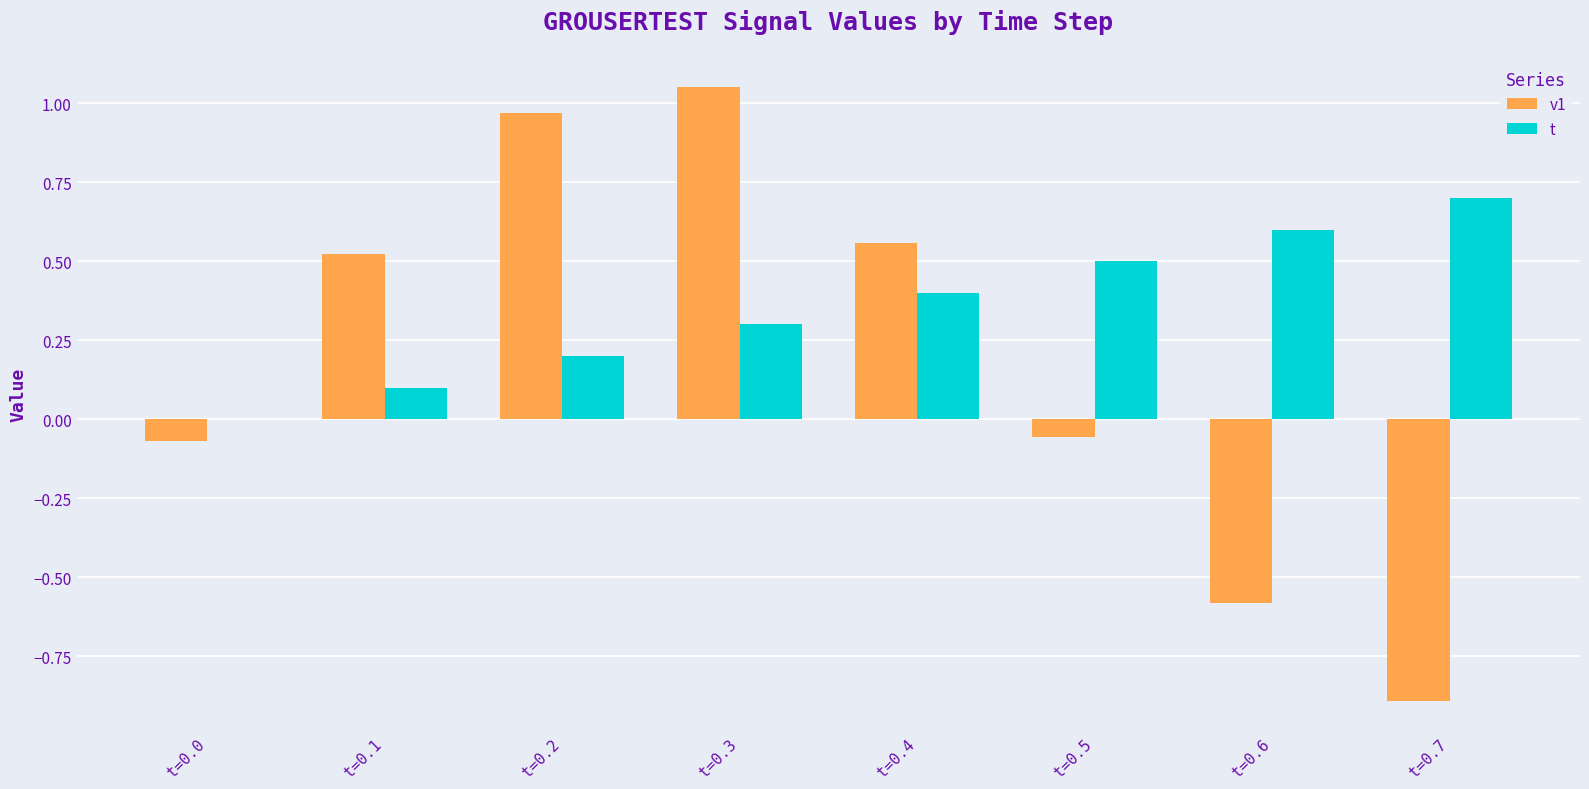

Which category has the highest value in the v1 series?

t=0.3